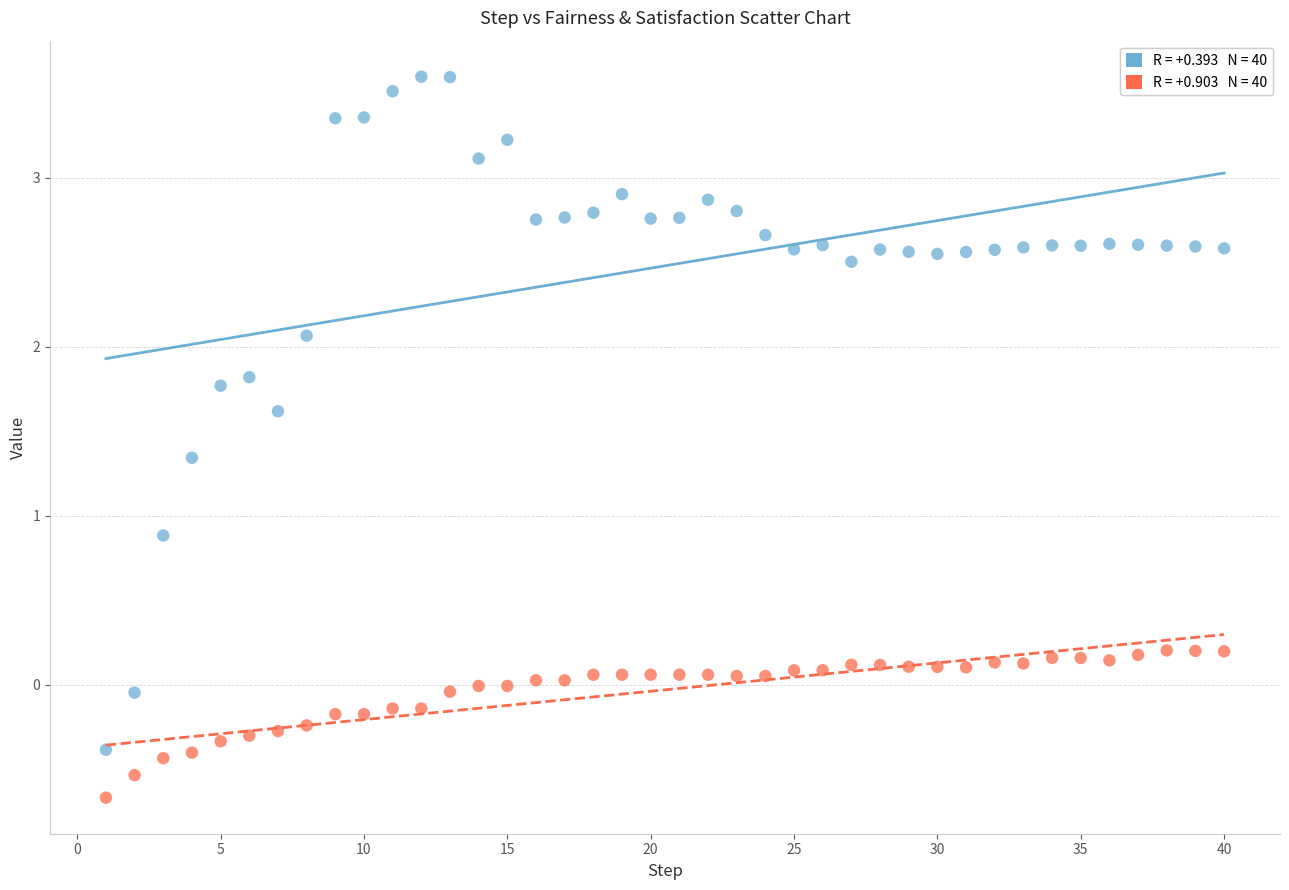

Across all data points, what is the range of Y values (max minus min)?

4.3